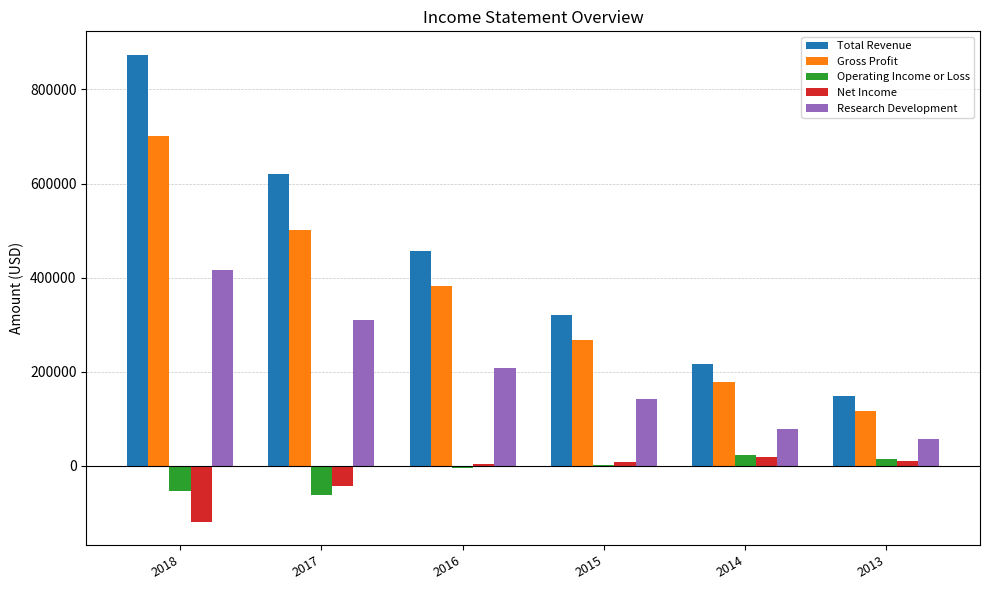

What is the sum of all Research Development values?

1211100